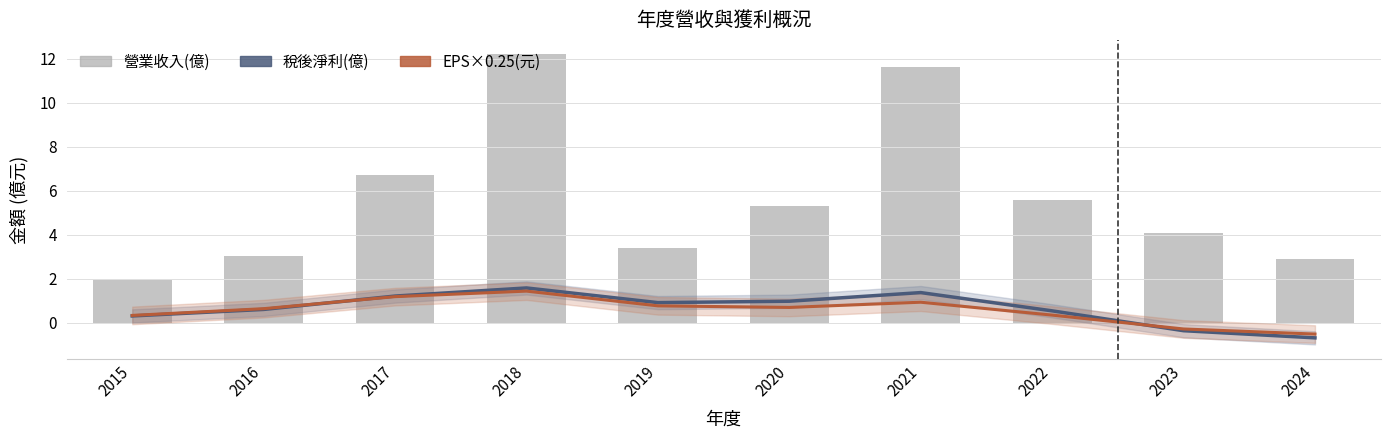

Rank the series at 2023 from lowest to highest value.

稅後淨利(億), EPS×0.25(元), 營業收入(億)